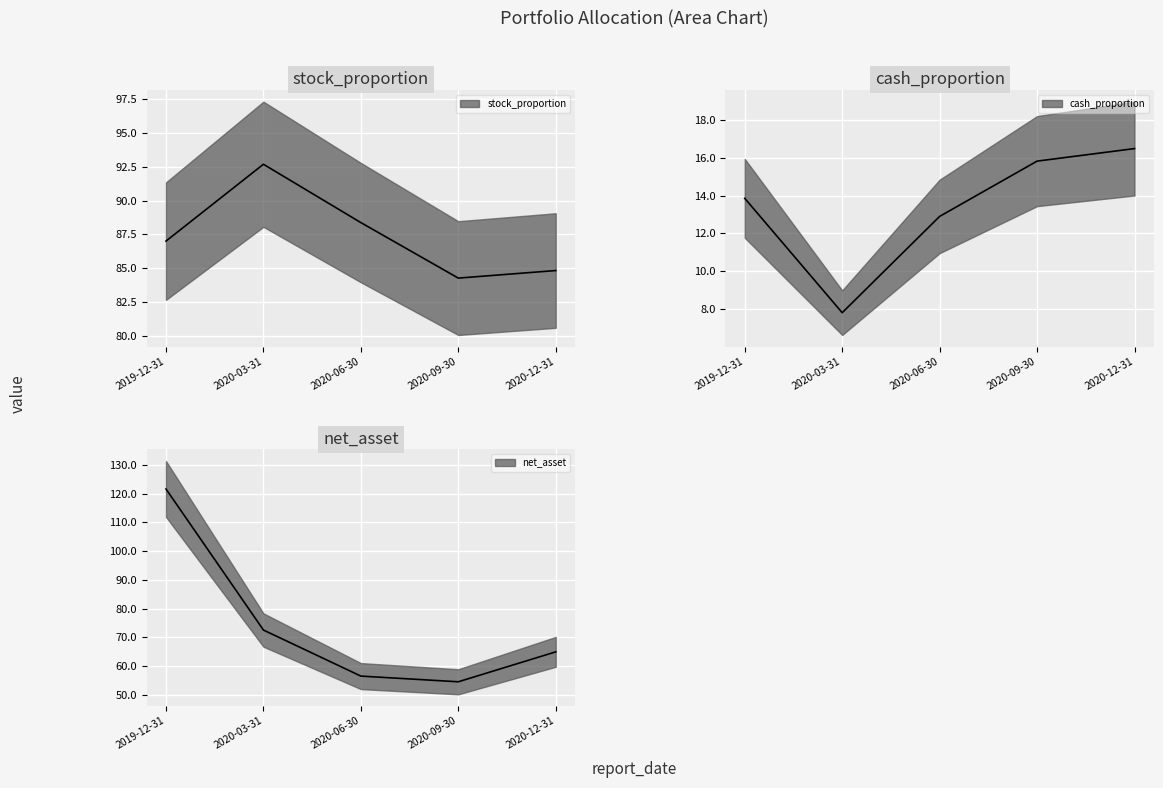

List the labels in order of net_asset value, largest first.

2019-12-31, 2020-03-31, 2020-12-31, 2020-06-30, 2020-09-30